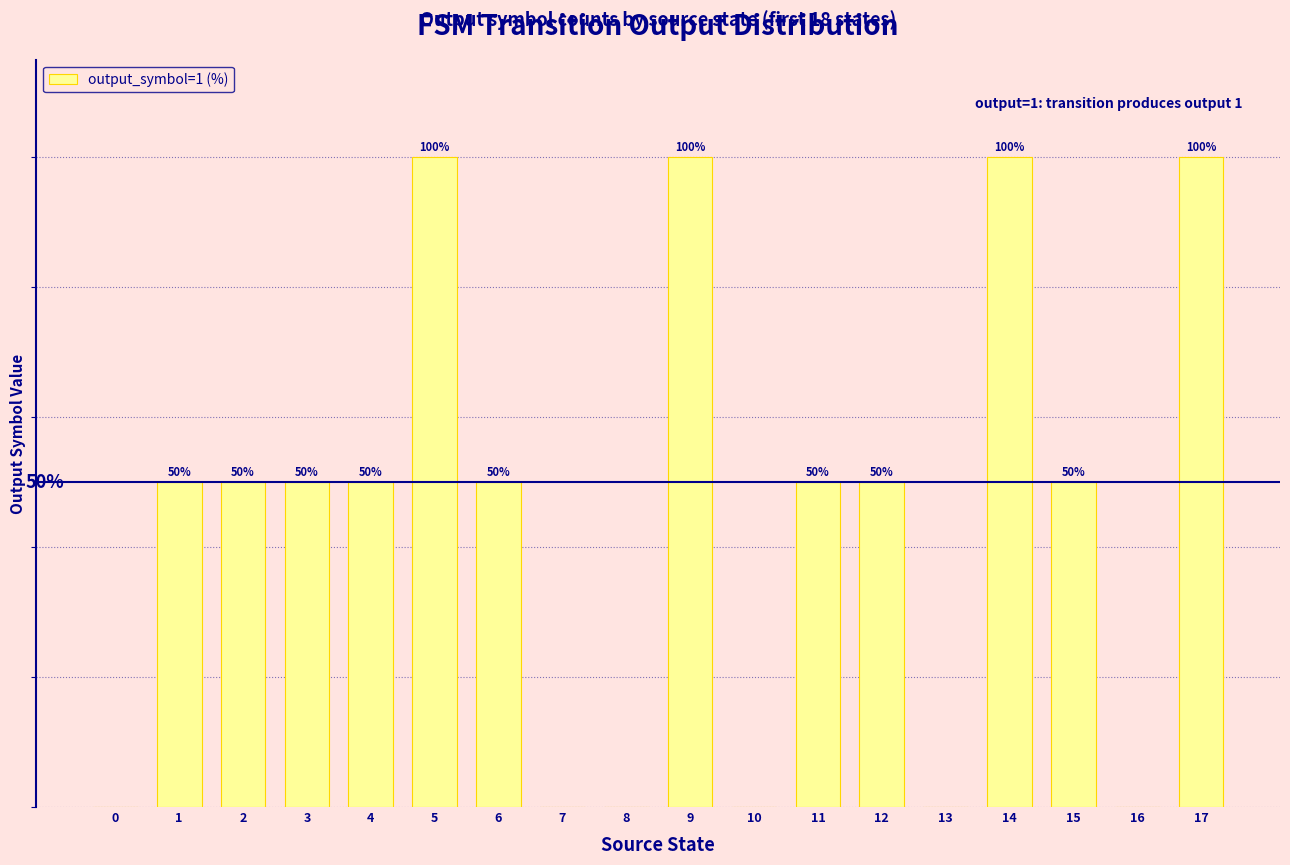

List the labels in order of value, largest first.

5, 9, 14, 17, 1, 2, 3, 4, 6, 11, 12, 15, 0, 7, 8, 10, 13, 16